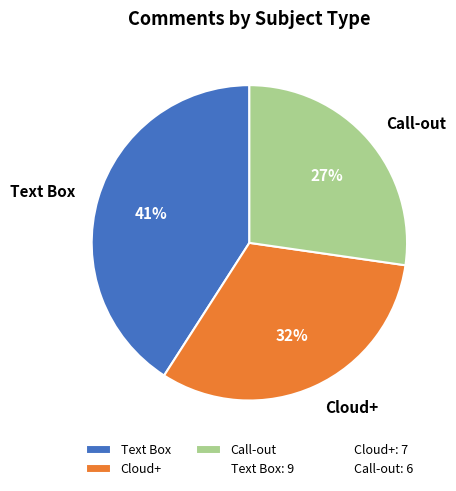

To the nearest percent, what is the combined percentage of Cloud+ and Text Box?

73%